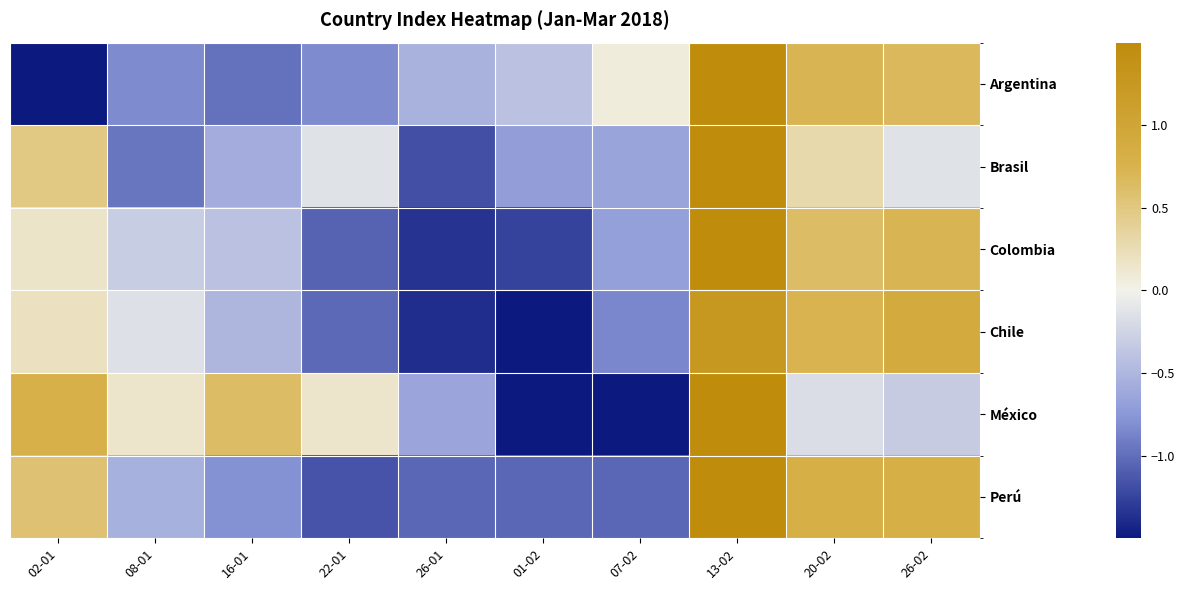

At which category is the sum across all series the highest?

13-02